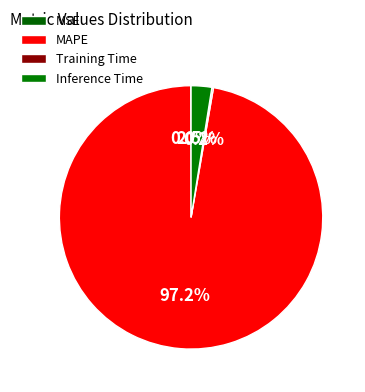

What is the smallest slice in the pie chart?

MSE